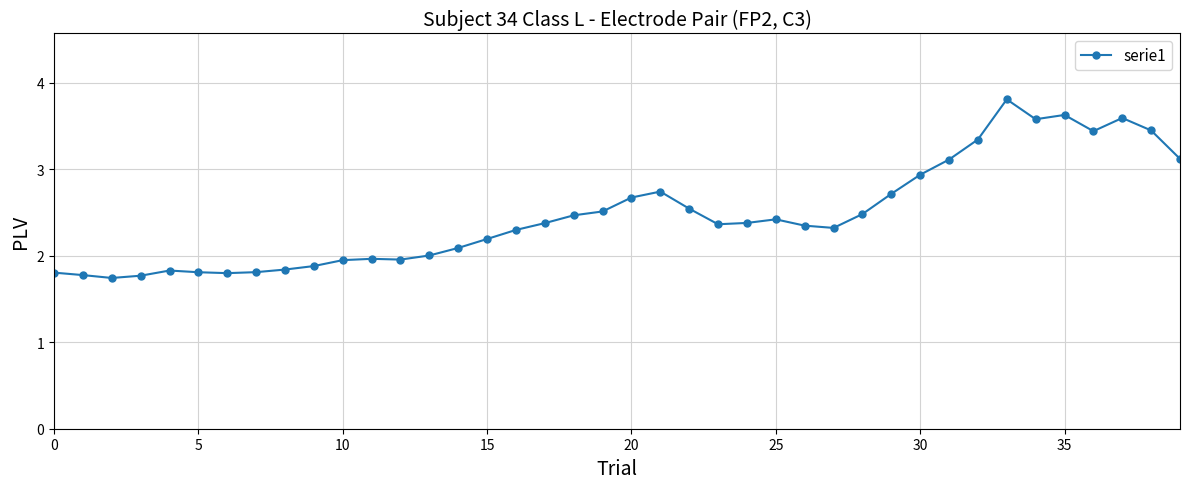

What is the difference between the maximum and minimum values?

2.1